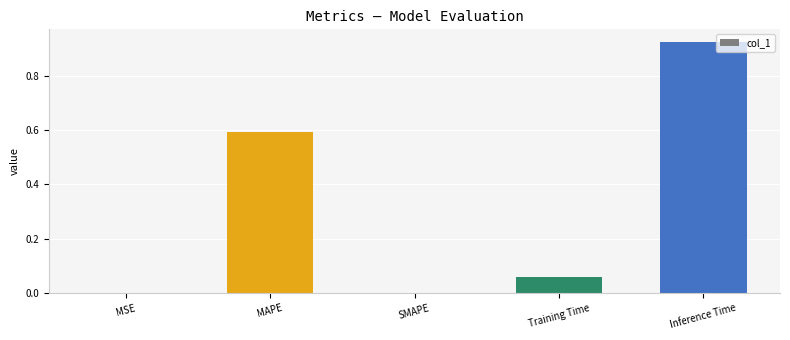

What is the sum of all values?

1.6